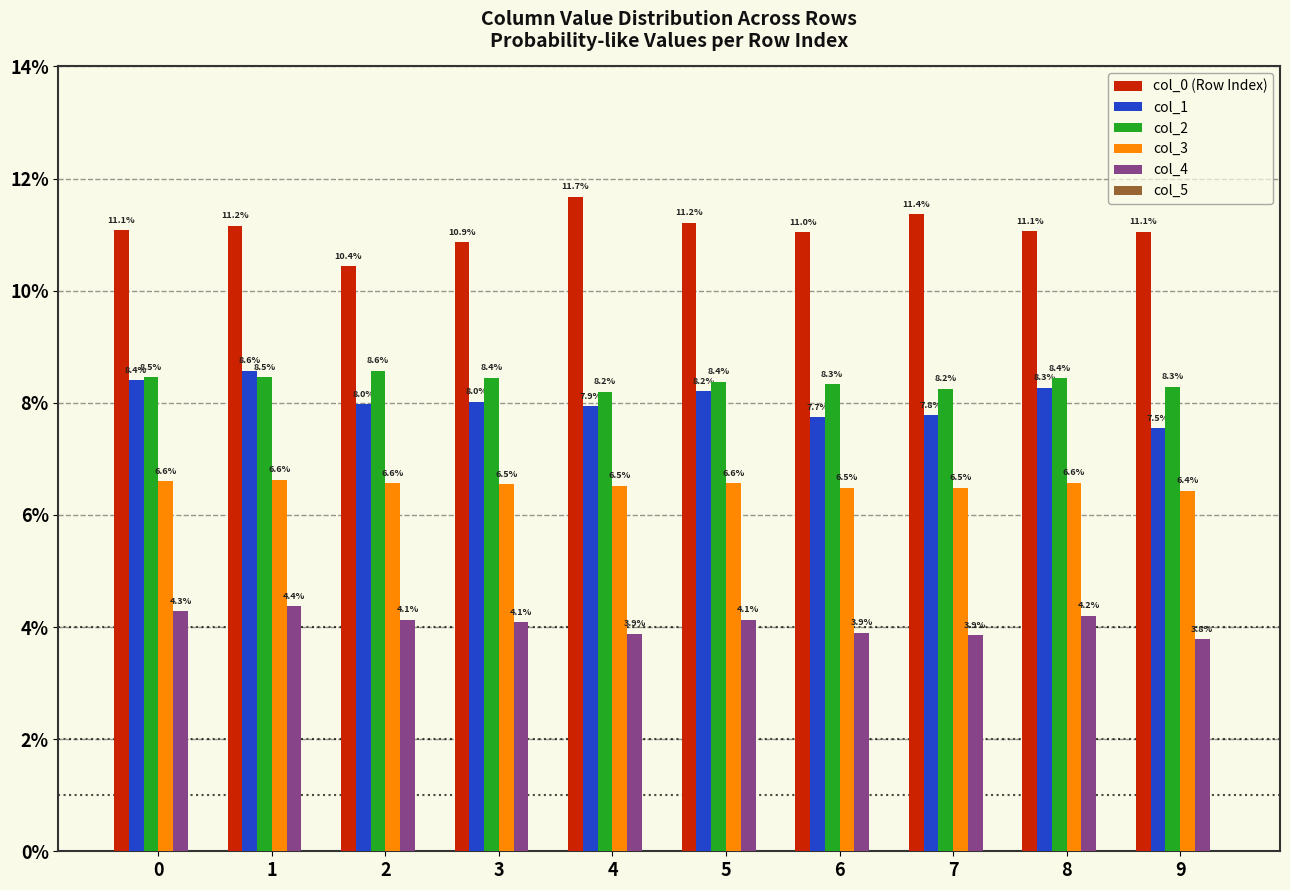

Does the chart contain any negative values?

No